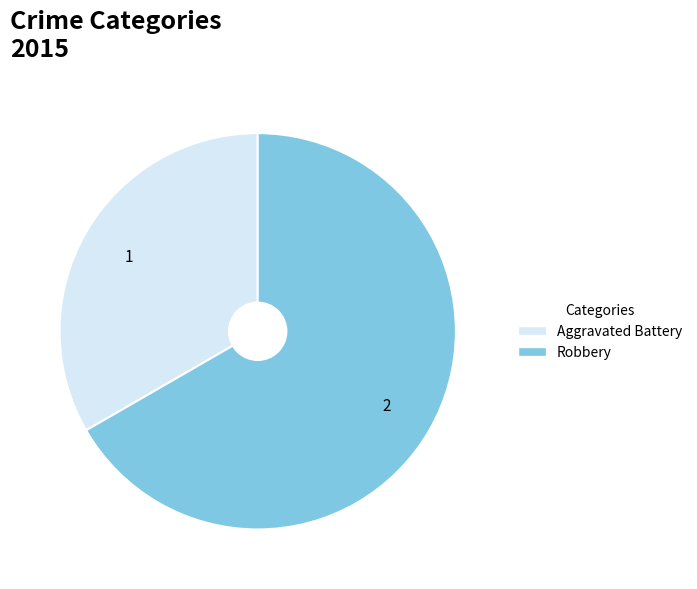

How many slices are in this pie chart?

2